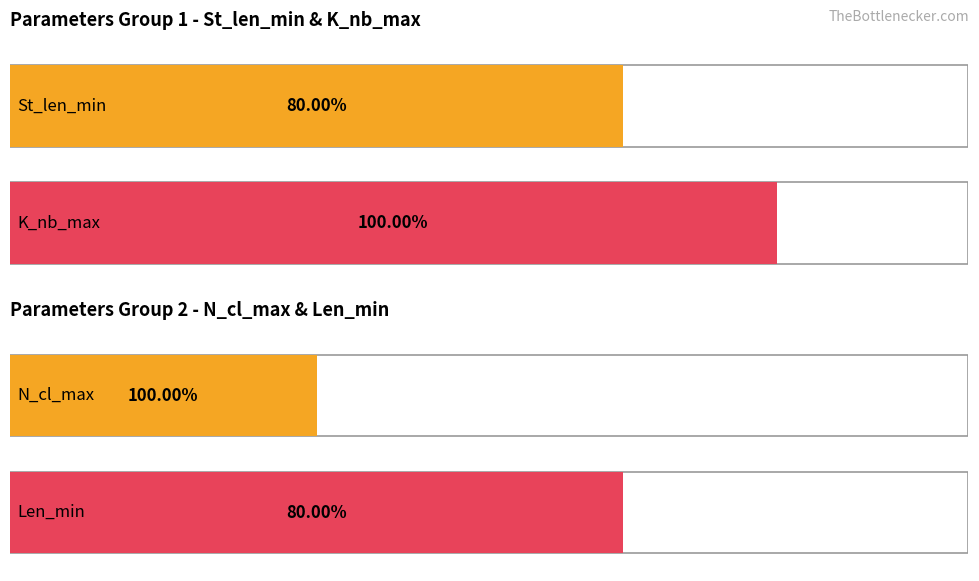

True or false: K_nb_max and Len_min intersect in this chart.

False